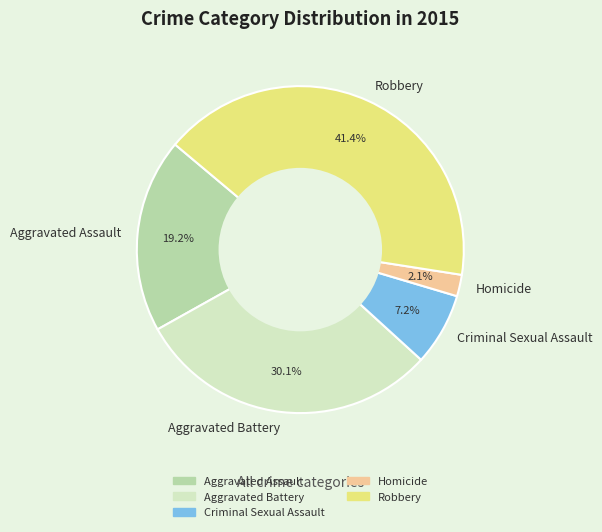

How many slices are in this pie chart?

5